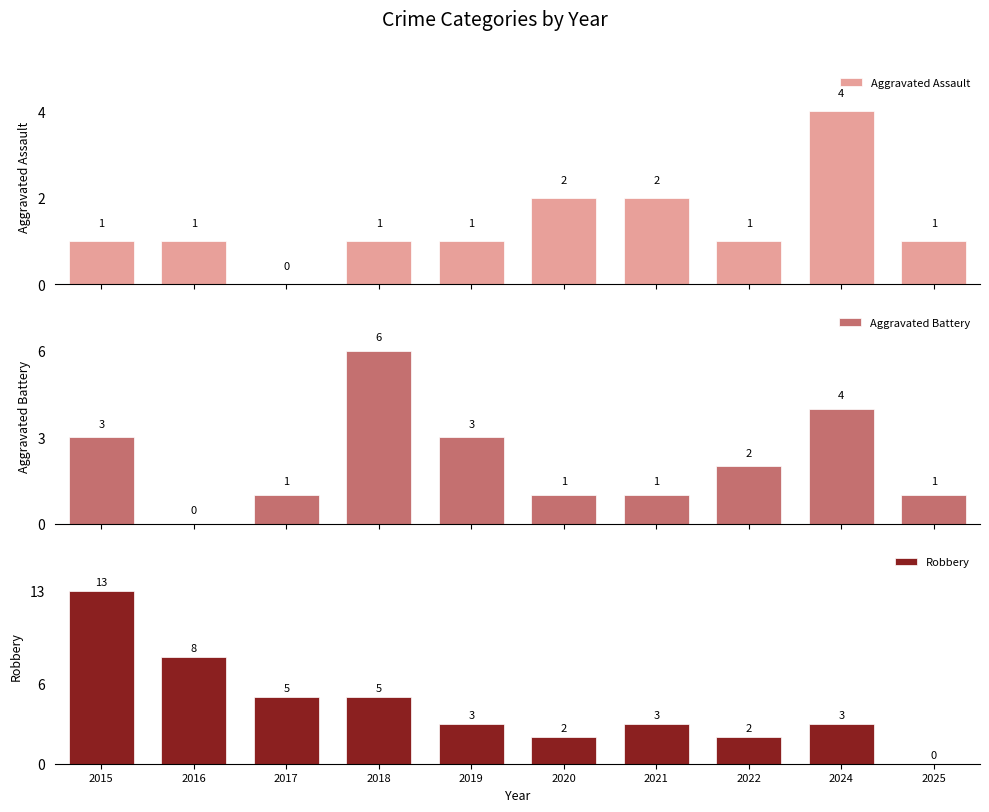

Rank the categories by Aggravated Battery value from lowest to highest.

2016, 2017, 2020, 2021, 2025, 2022, 2015, 2019, 2024, 2018